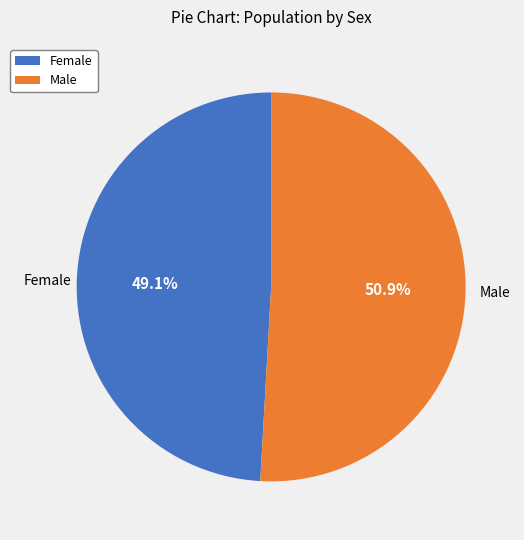

Is it true that Female is 49% of the pie?

True